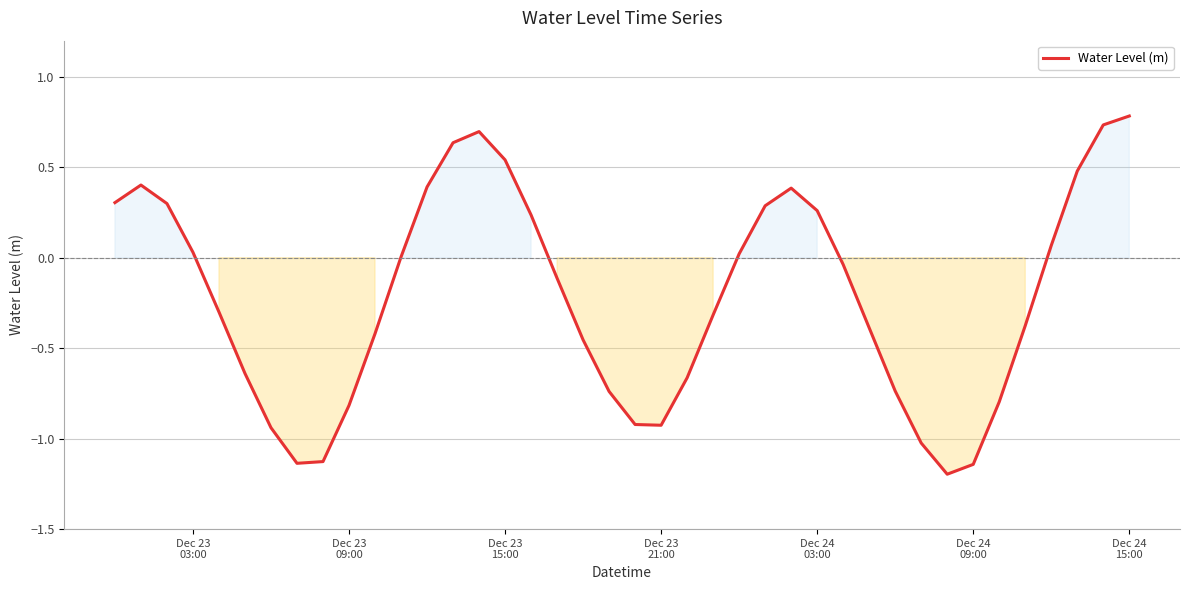

What is the difference between the maximum and minimum values?

2.0